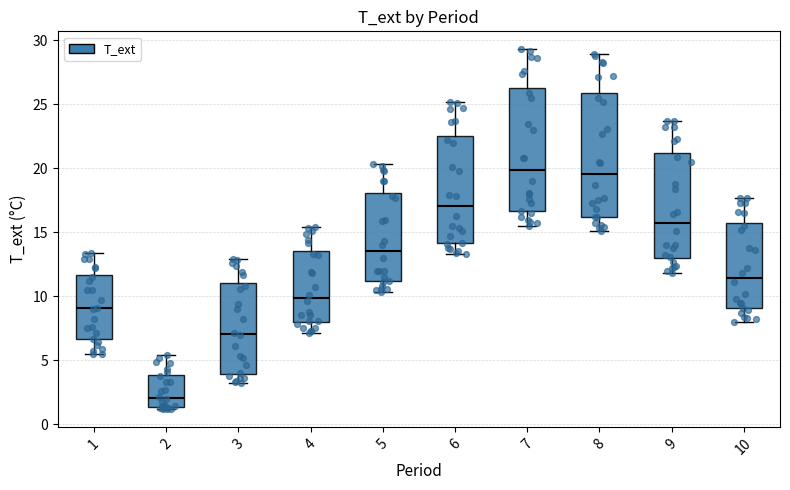

Reading left to right, read every box against the y-axis: the position of its median line, the range the box covers, and the ends of its whiskers. The values are not printed on the chart, so give them approximately, as read against the axis.

1: median 9.0, box 6.5 to 11.5, whiskers 5.5 to 13.5
2: median 2.0, box 1.5 to 4.0, whiskers 1.0 to 5.5
3: median 7.0, box 4.0 to 11.0, whiskers 3.0 to 13.0
4: median 10.0, box 8.0 to 13.5, whiskers 7.0 to 15.5
5: median 13.5, box 11.0 to 18.0, whiskers 10.5 to 20.5
6: median 17.0, box 14.0 to 22.5, whiskers 13.5 to 25.0
7: median 20.0, box 16.5 to 26.5, whiskers 15.5 to 29.5
8: median 19.5, box 16.0 to 26.0, whiskers 15.0 to 29.0
9: median 16.0, box 13.0 to 21.0, whiskers 12.0 to 23.5
10: median 11.5, box 9.0 to 16.0, whiskers 8.0 to 17.5